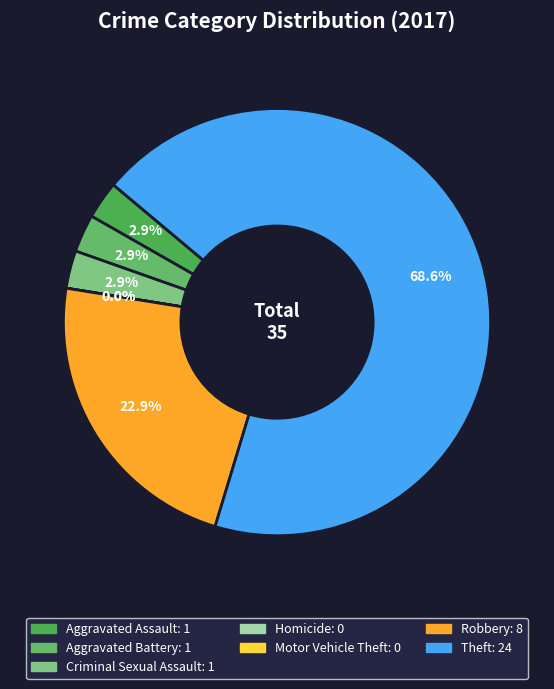

To the nearest percent, what is the difference between the Aggravated Assault and Theft slice percentages?

66%